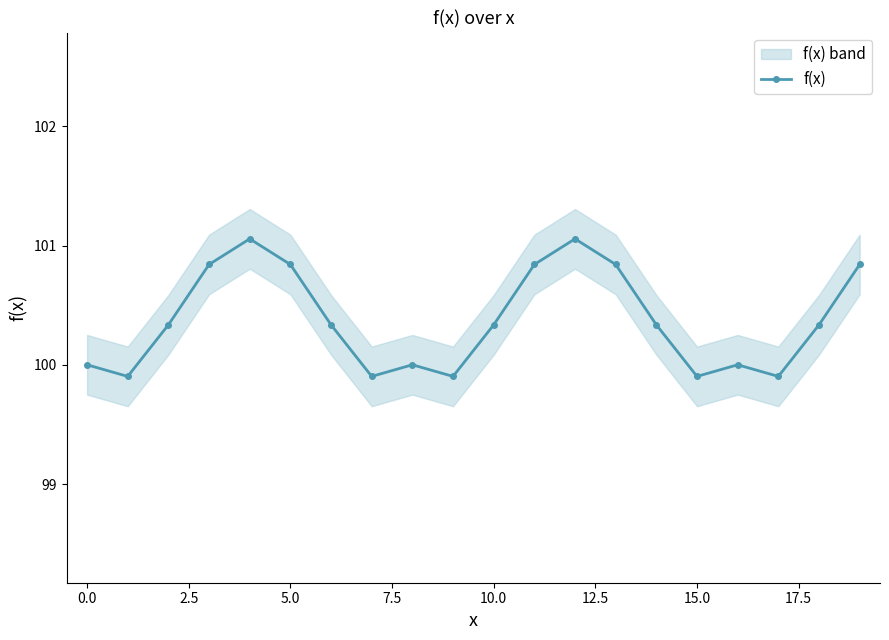

True or false: there are more than 0 points higher than both neighbors.

True